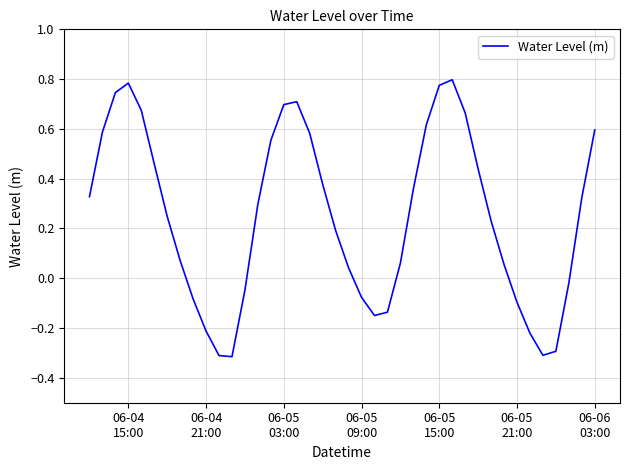

How many points are lower than both their immediate neighbors (excluding endpoints)?

3